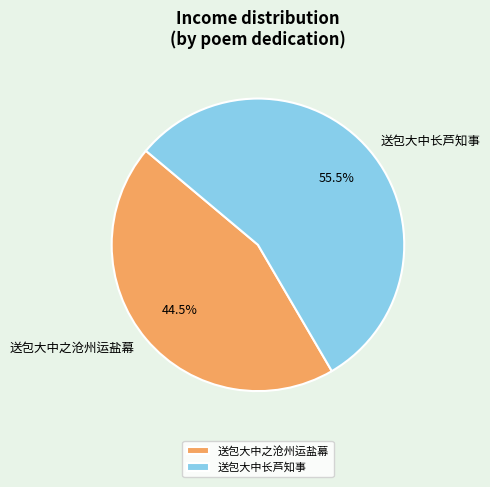

Is 送包大中之沧州运盐幕 the majority of the pie?

No